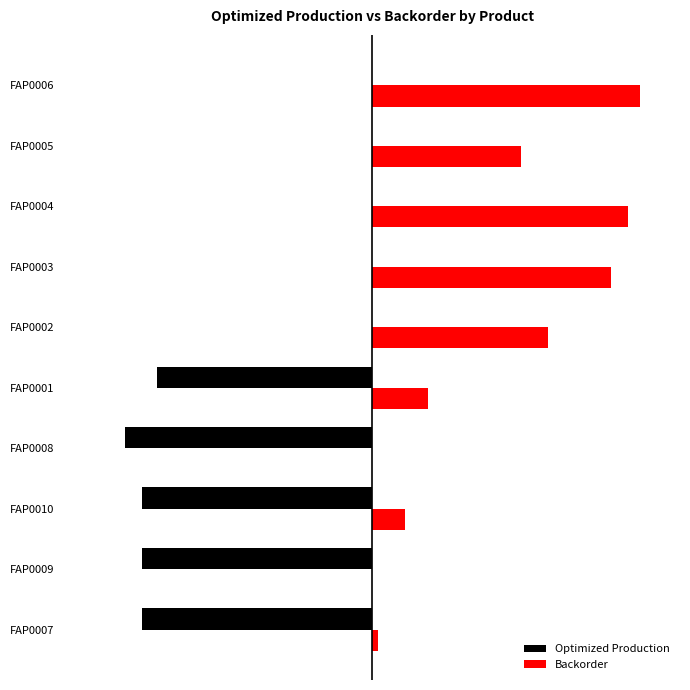

What is the difference between the maximum and minimum values in the Optimized Production series?

892